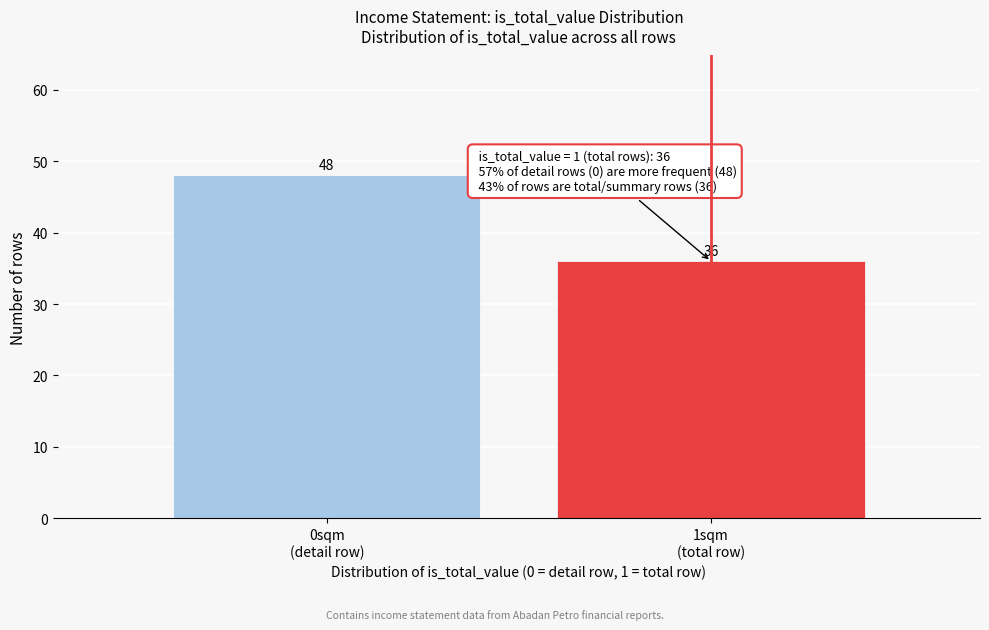

Reading left to right, extract all data points from this chart.

48	36